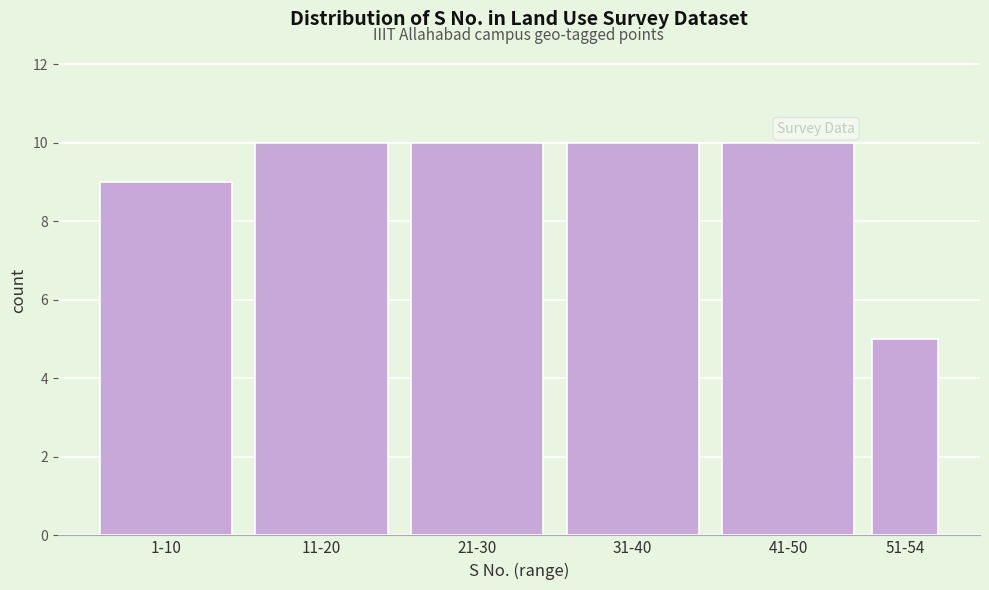

Reading left to right, transcribe all the data shown in this chart.

1-10=9	11-20=10	21-30=10	31-40=10	41-50=10	51-54=5